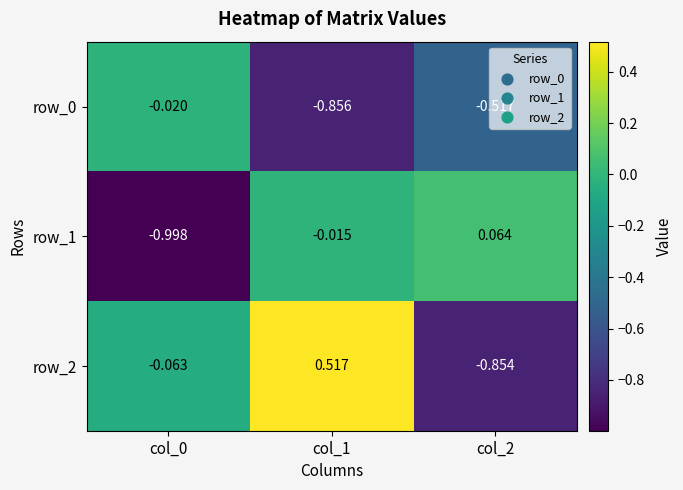

How many values in row_1 are below zero?

2